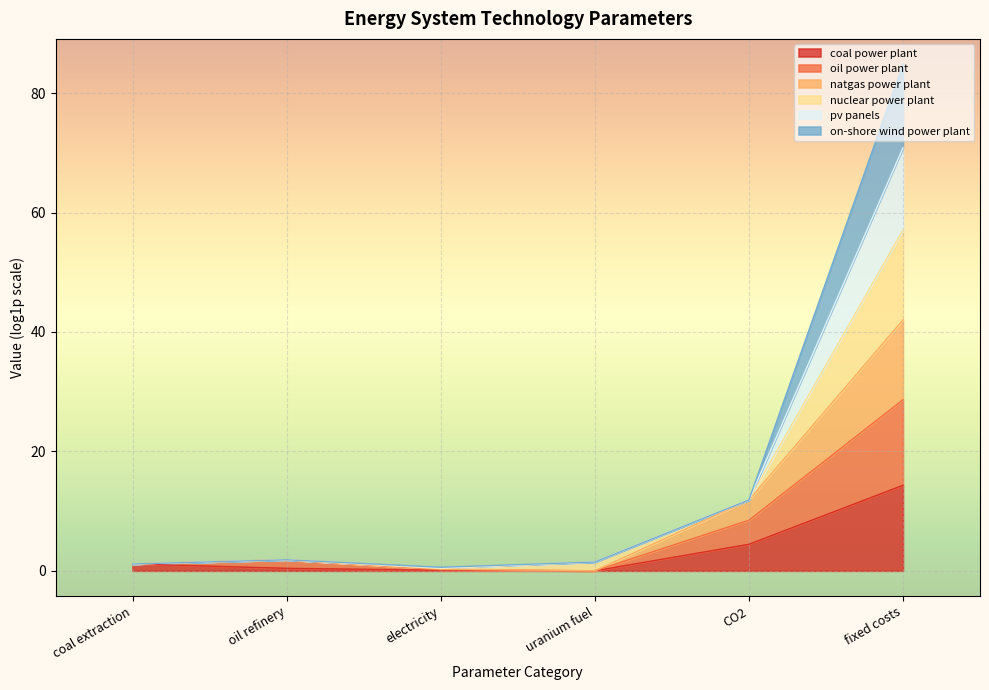

Rank the categories by coal power plant value from highest to lowest.

fixed costs, CO2, oil refinery, uranium fuel, coal extraction, electricity